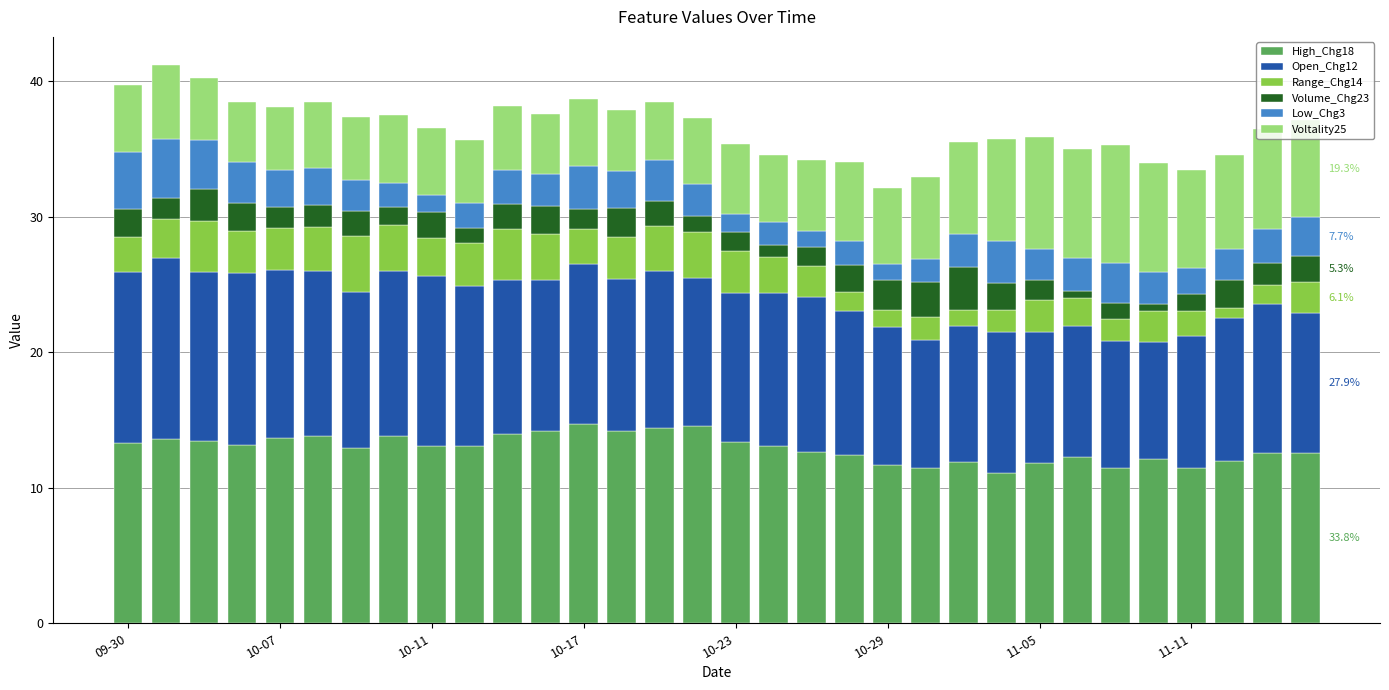

What is the average value of the High_Chg18 series?

12.9